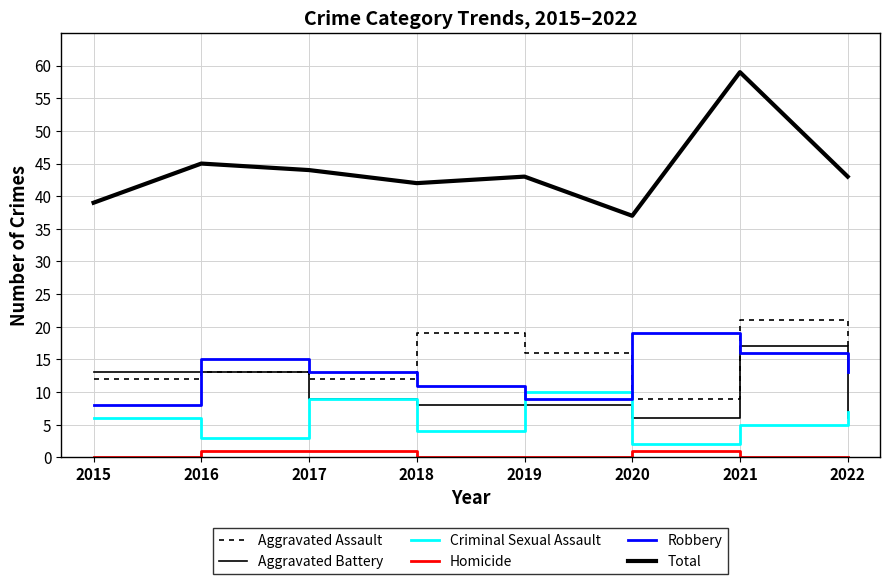

Does the chart display data point markers on the line(s)?

No